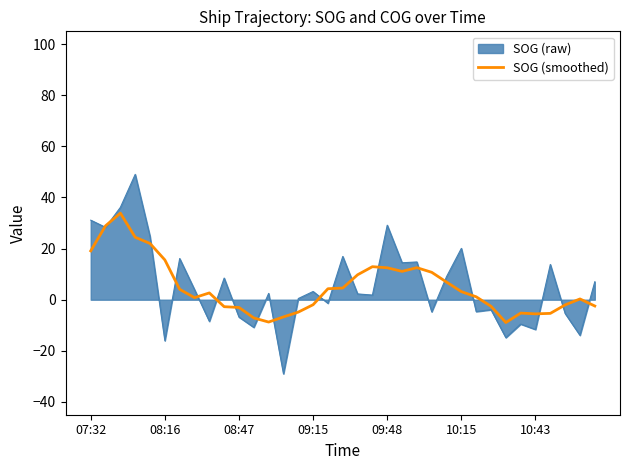

List the series in order of their peak value, highest first.

SOG (raw), SOG (smoothed)